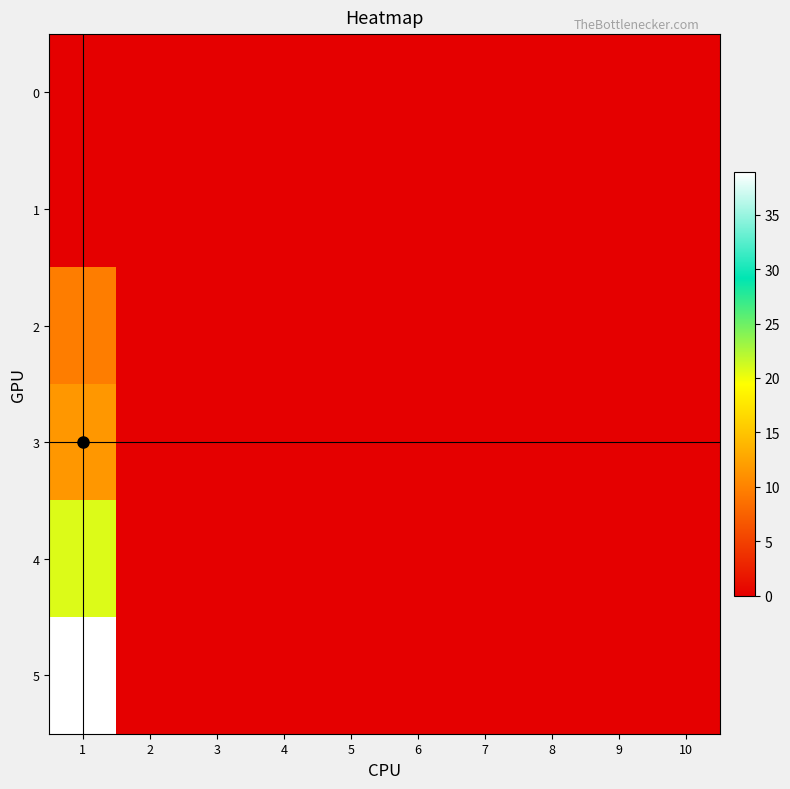

Count the number of categories in the chart.

10